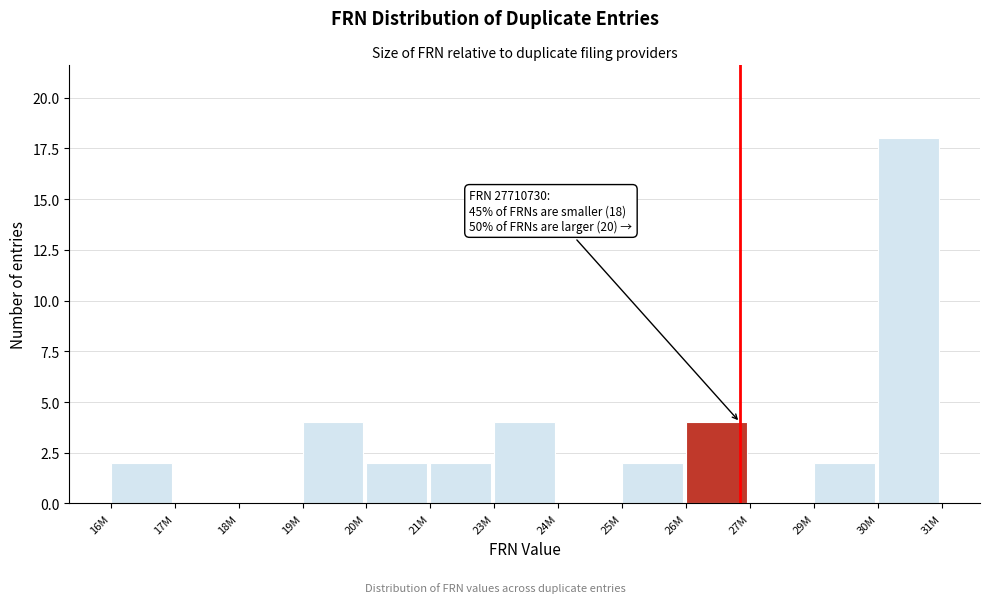

Reading right to left, what are all the values shown in this chart?

30M=18	29M=2	27M=0	26M=4	25M=2	24M=0	23M=4	21M=2	20M=2	19M=4	18M=0	17M=0	16M=2